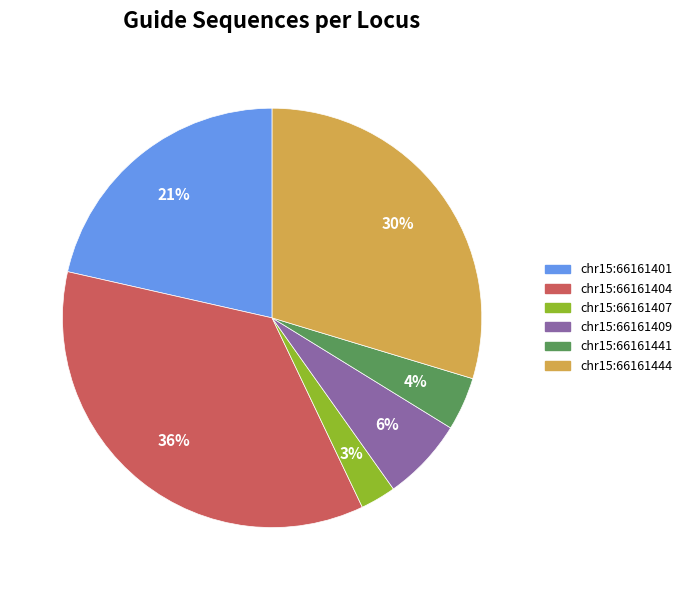

Which slice is the smallest?

chr15:66161407